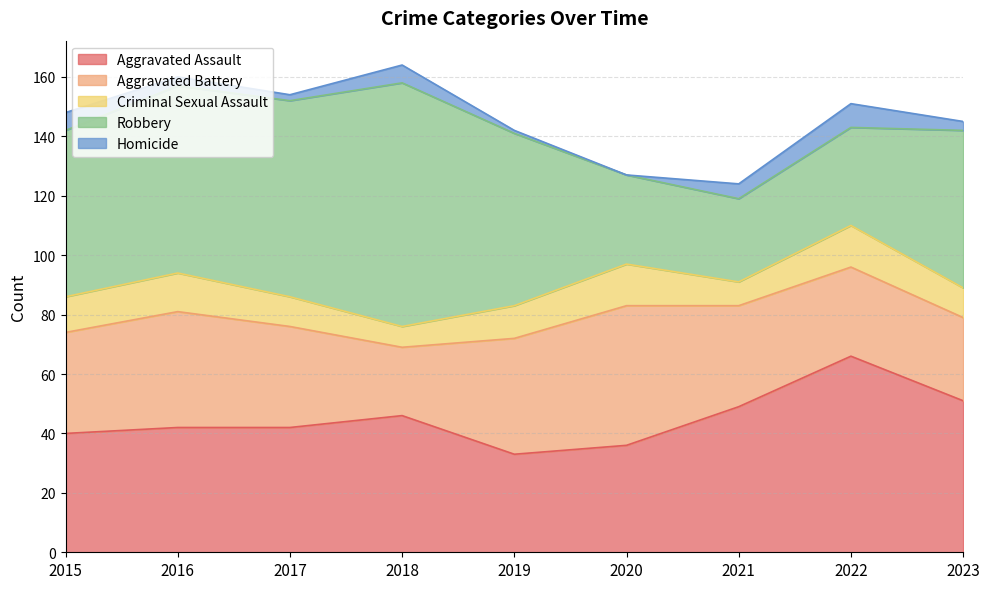

What is the sum of the Robbery values at 2017 and 2020?

96